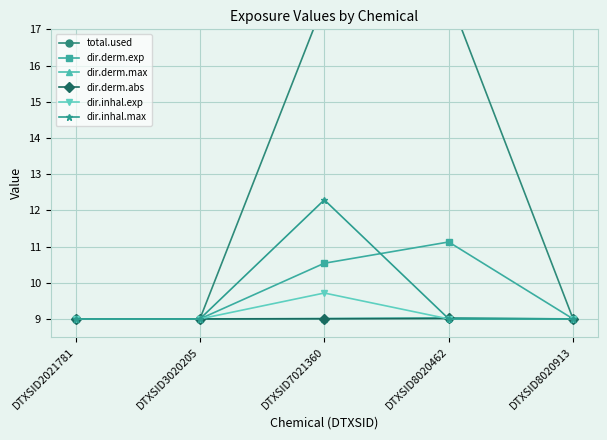

The value of dir.inhal.exp at DTXSID2021781 is 9.0. True or false?

True